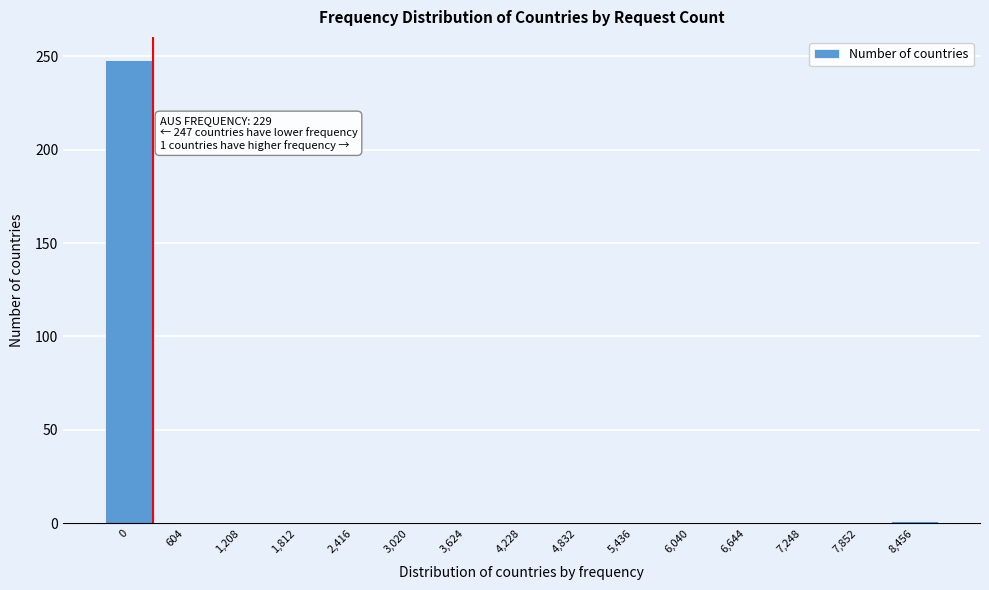

What is the sum of all values?

249